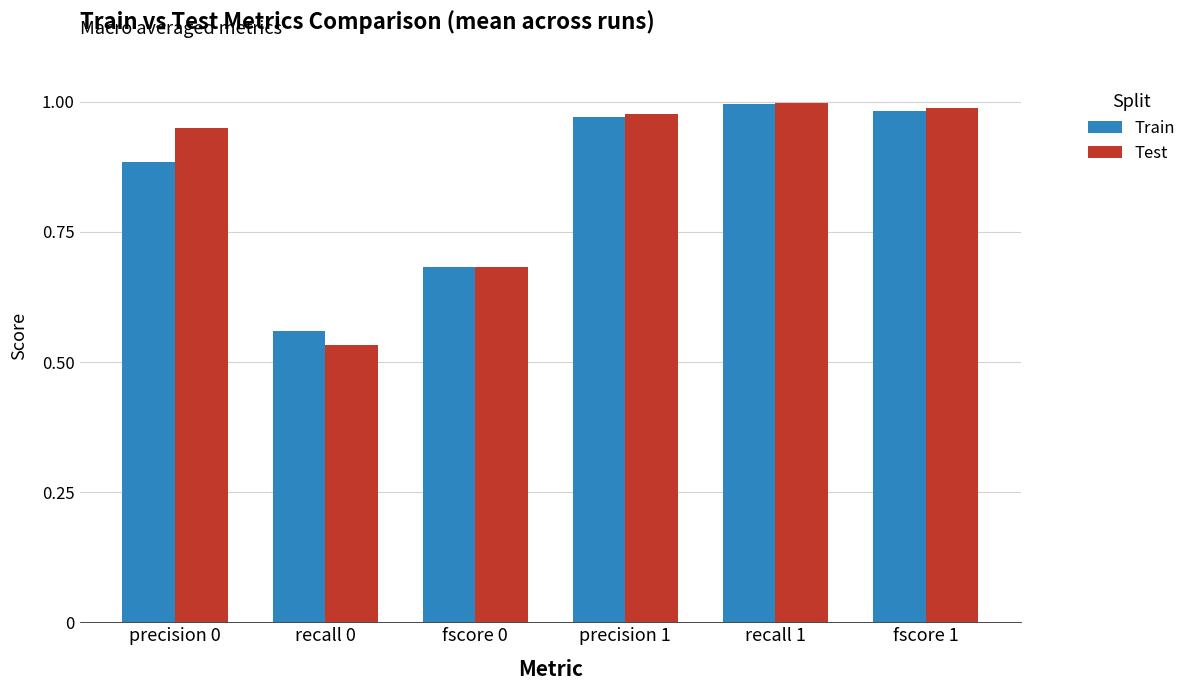

Are the bars grouped side by side (vs. stacked)?

Yes